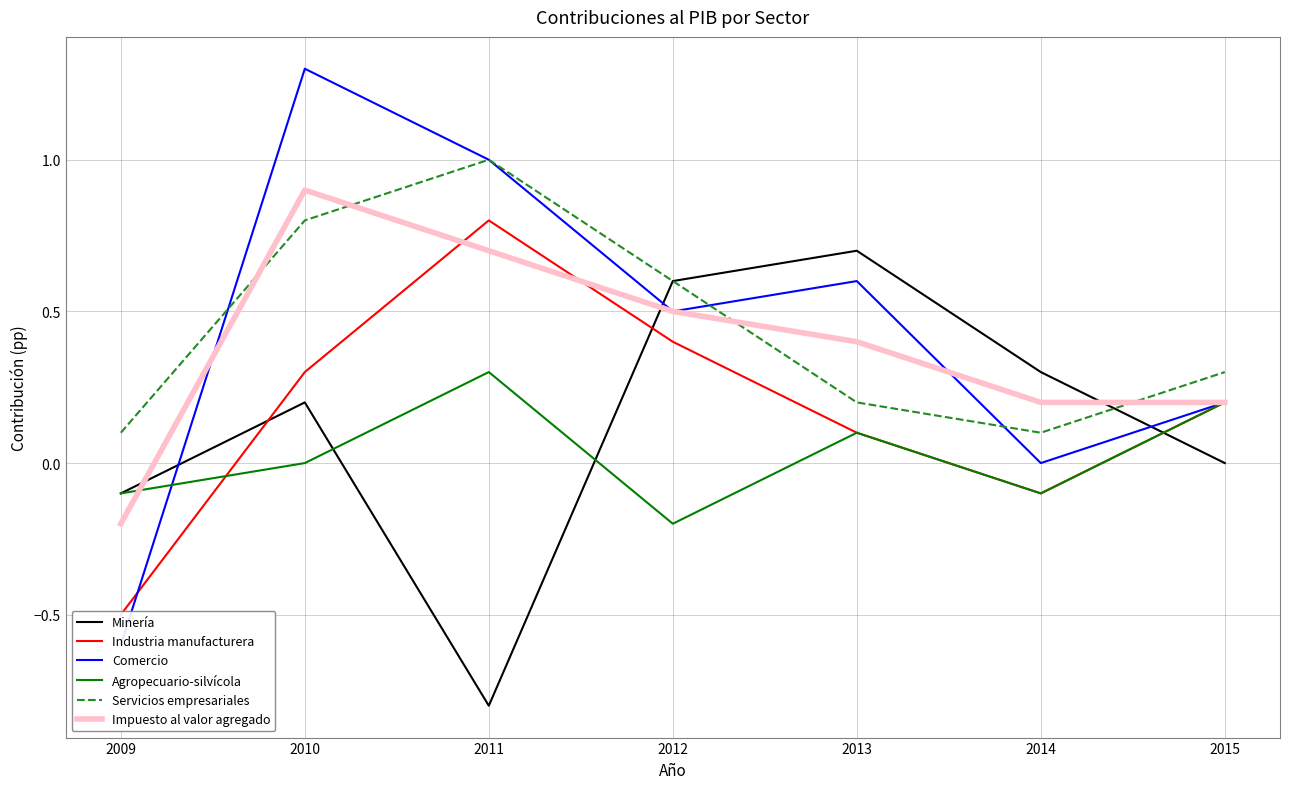

How many distinct data groups are displayed?

6